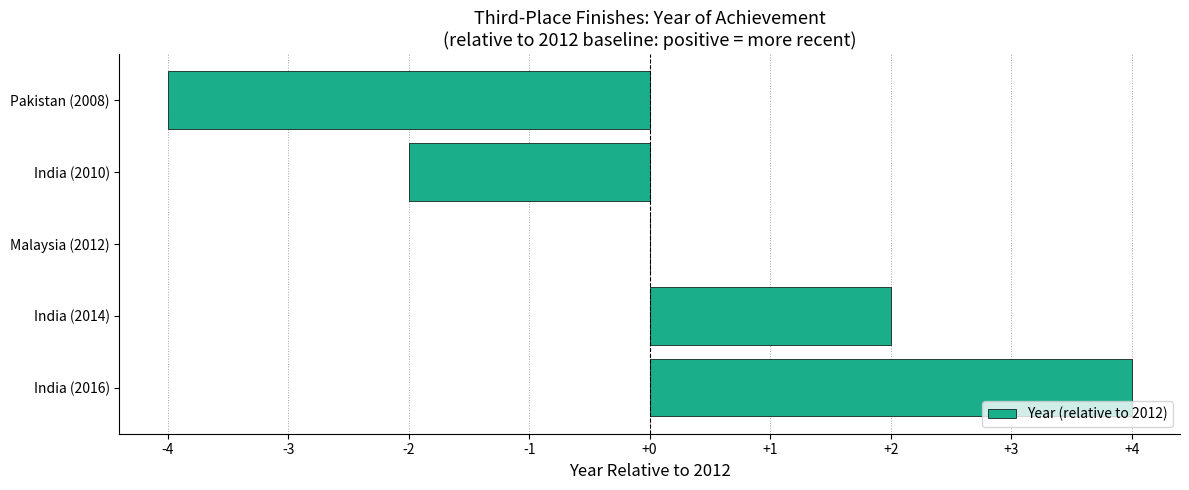

Which label corresponds to the largest value in the chart?

India (2016)